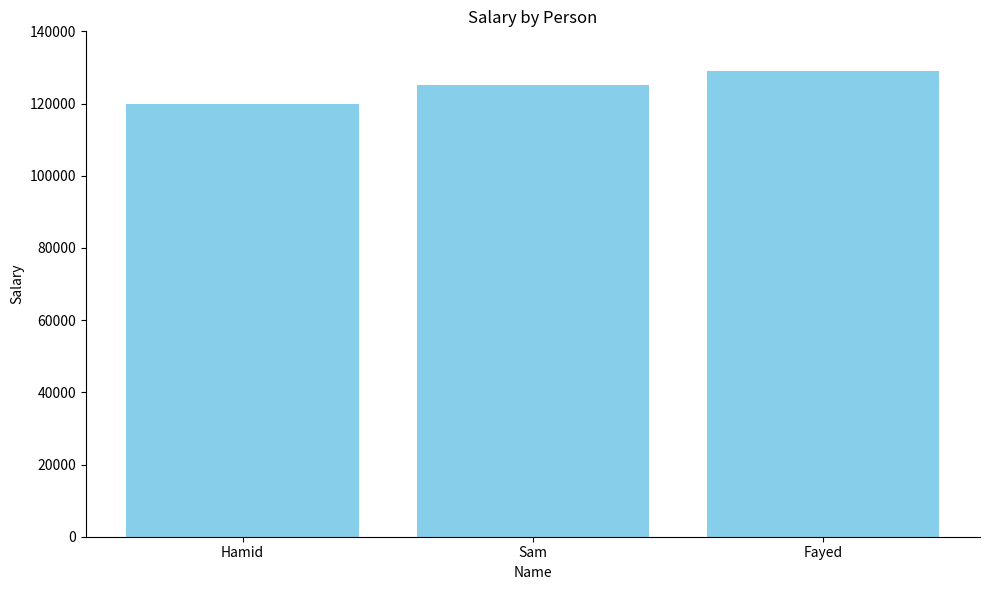

The value at Sam is 74402. True or false?

False